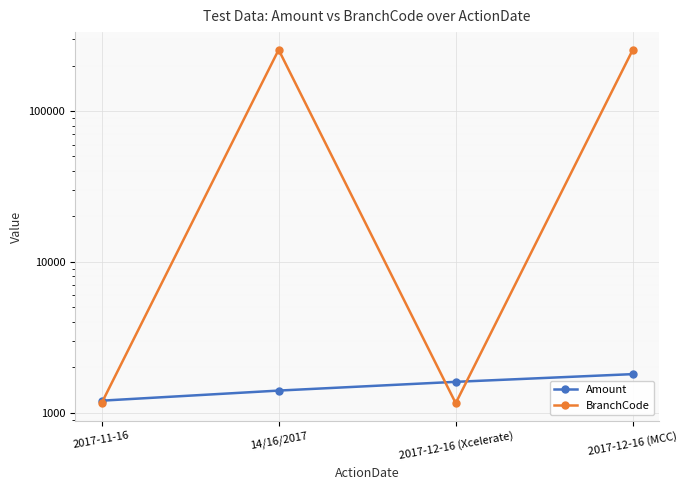

How many lines are shown in the chart?

2